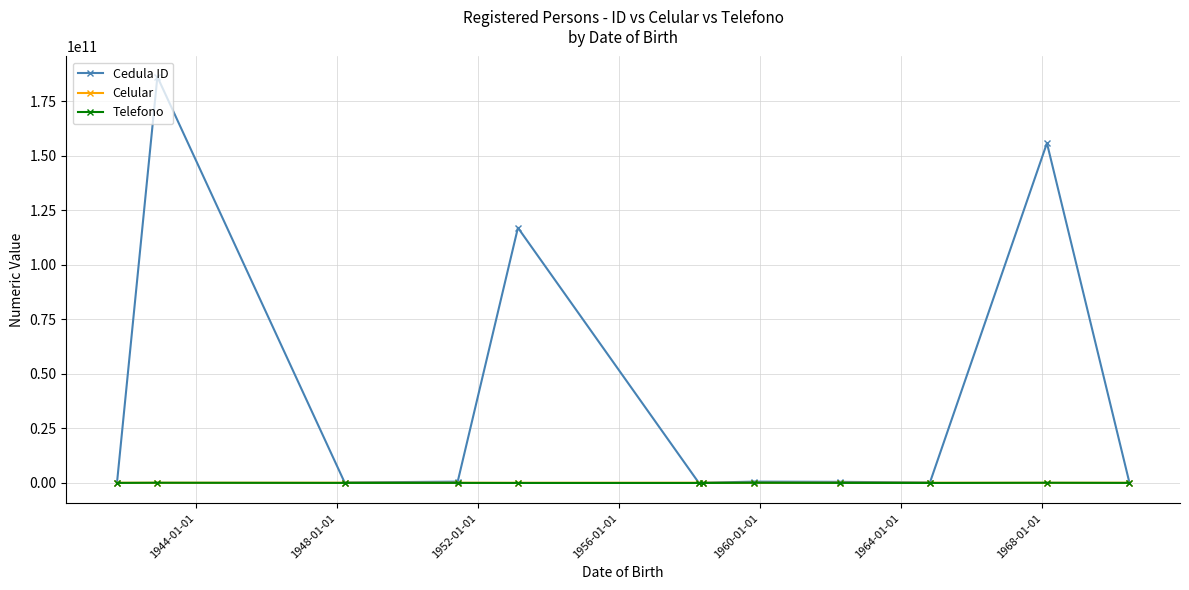

Which series has the largest total across all categories?

Cedula ID